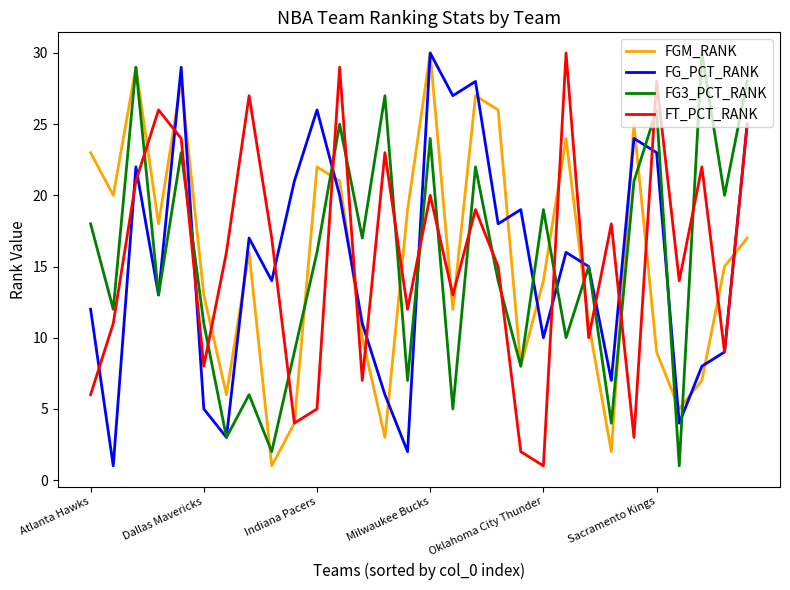

What is the maximum value shown in the chart?

30